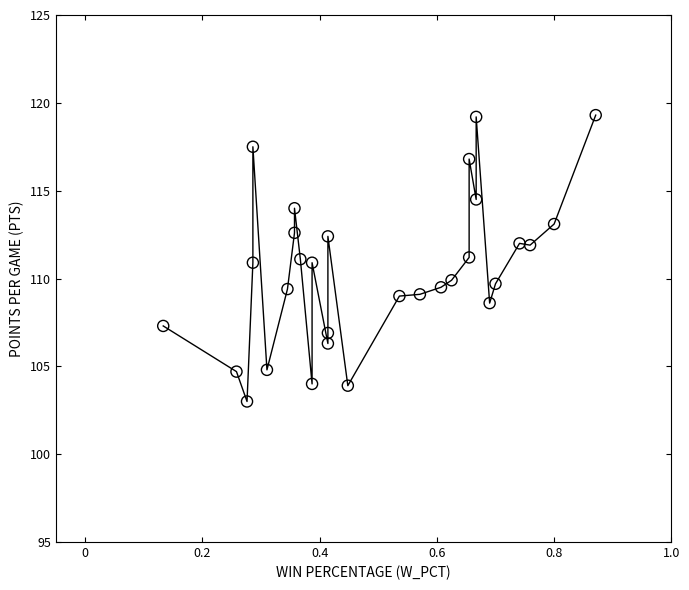

What is the range of X values (max minus min)?

0.7